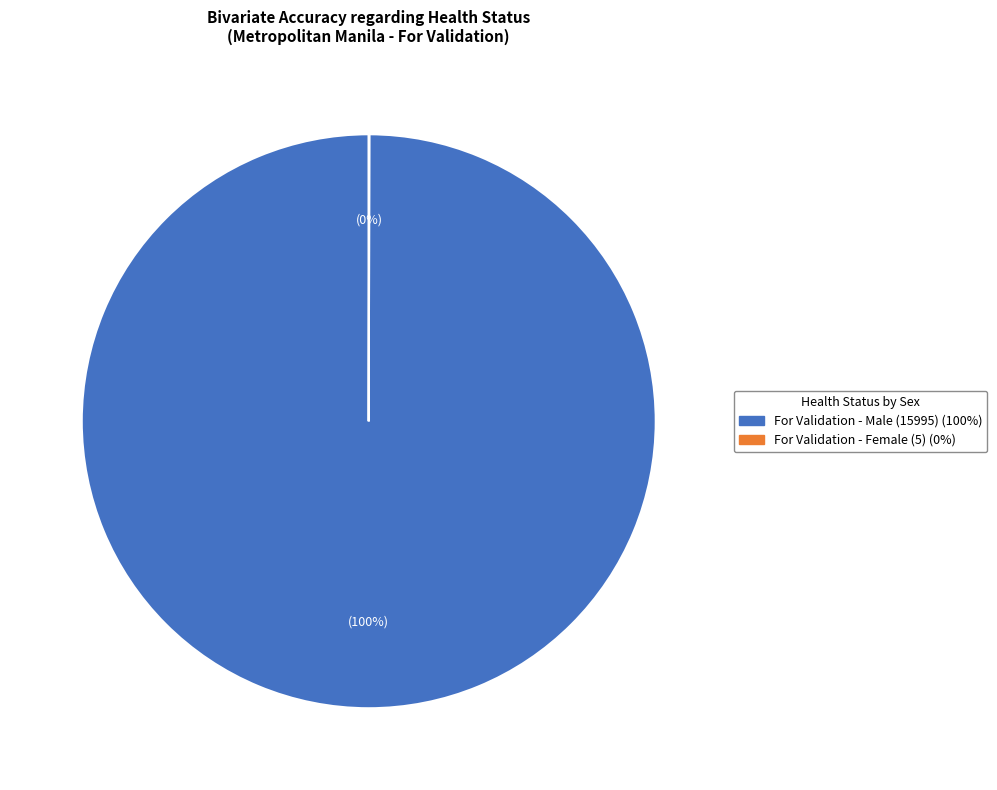

Does any single category account for the majority?

Yes